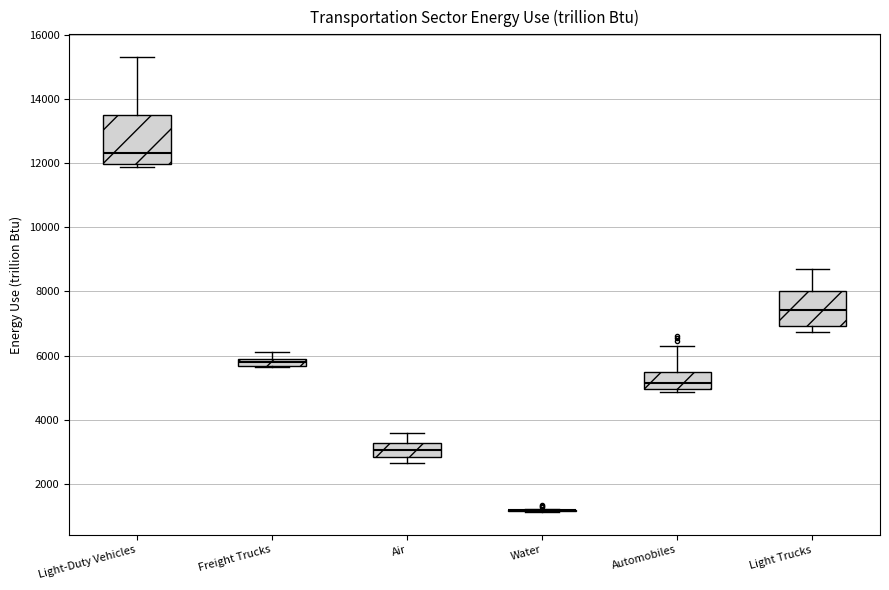

Comparing the boxes themselves (not the whiskers), which one is the tallest?

Light-Duty Vehicles